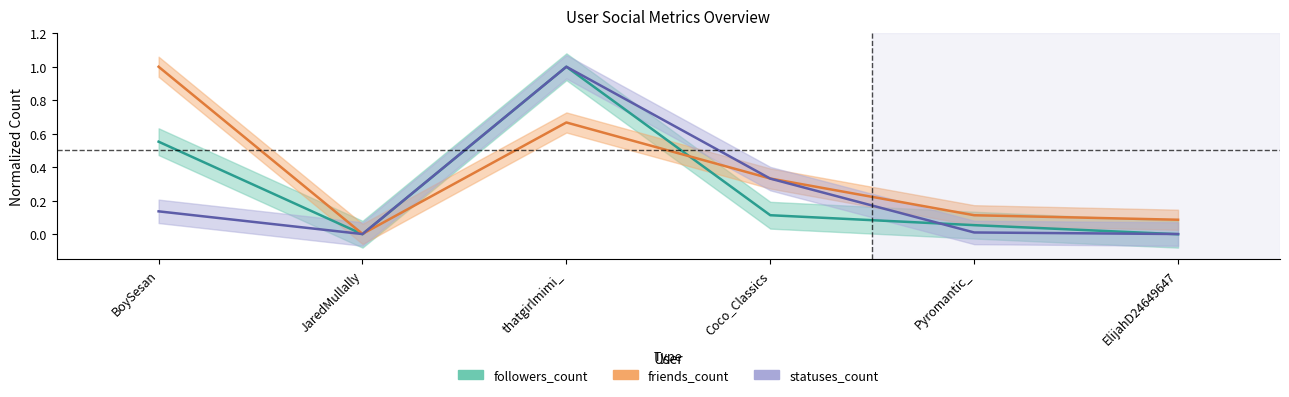

What is the total value across all series at BoySesan?

1.7